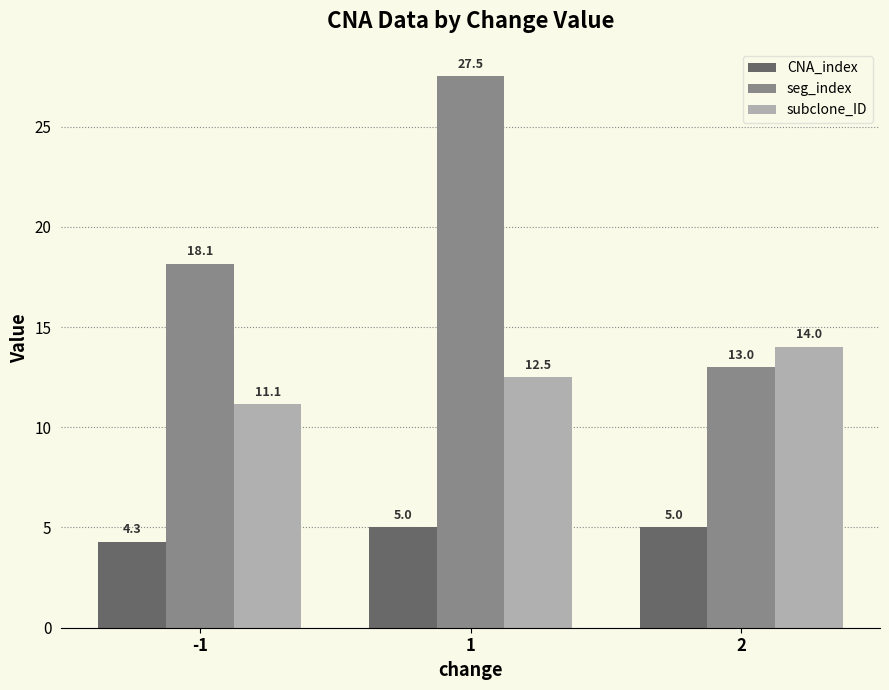

What is the value of the CNA_index bar at the 2nd from the left?

5.0